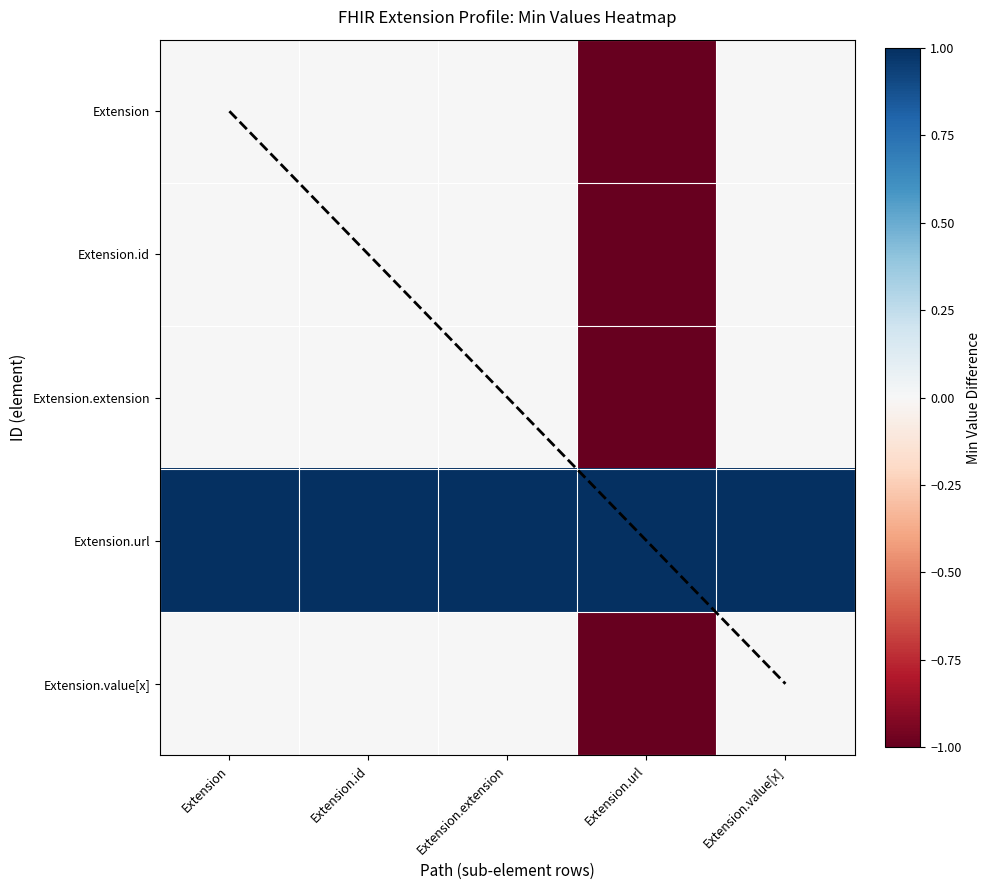

Which category has the lowest value across all series?

Extension.url